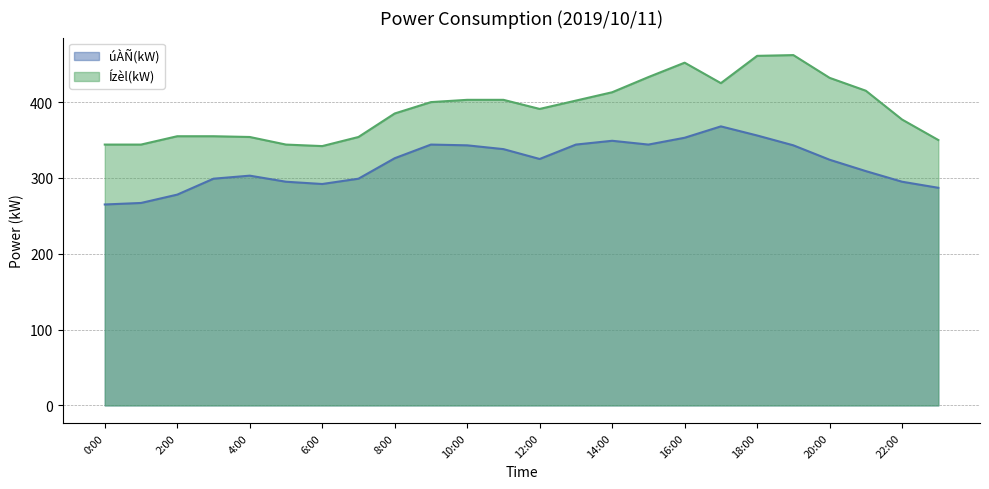

Where is the first local maximum for úÀÑ(kW)?

4:00